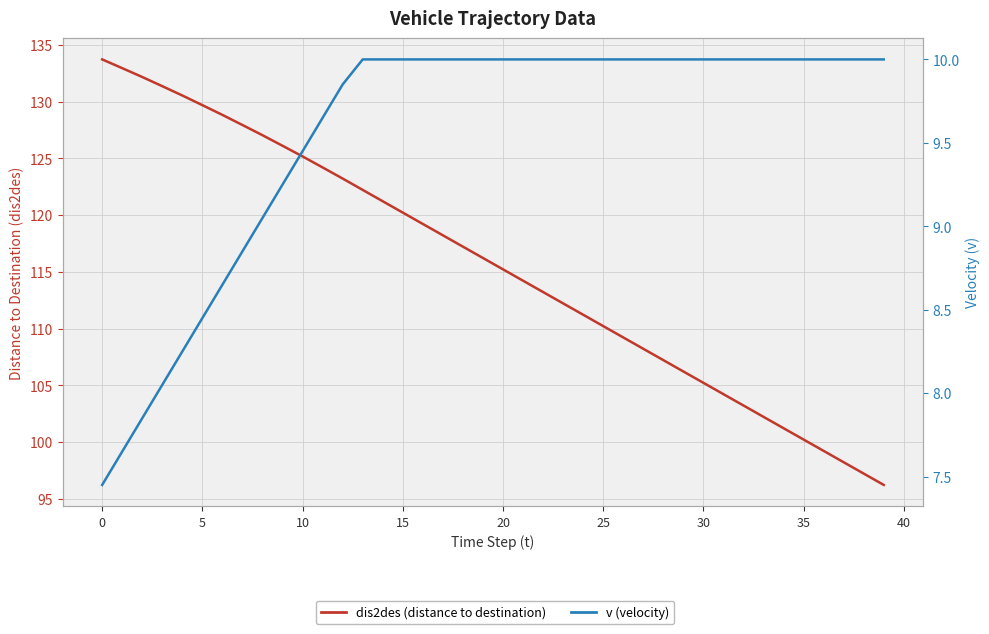

How many series are shown in this chart?

2